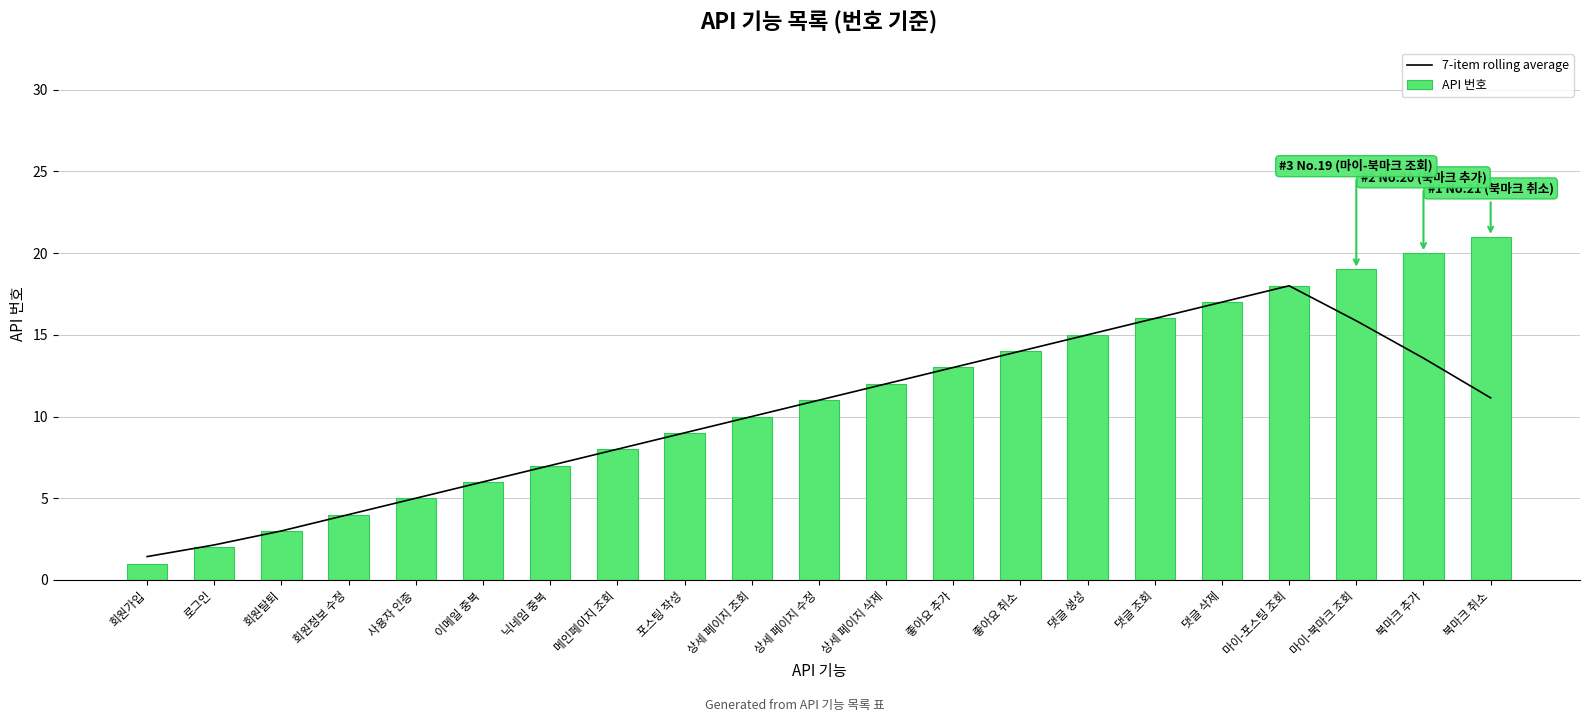

What position from the right is 마이-북마크 조회?

3